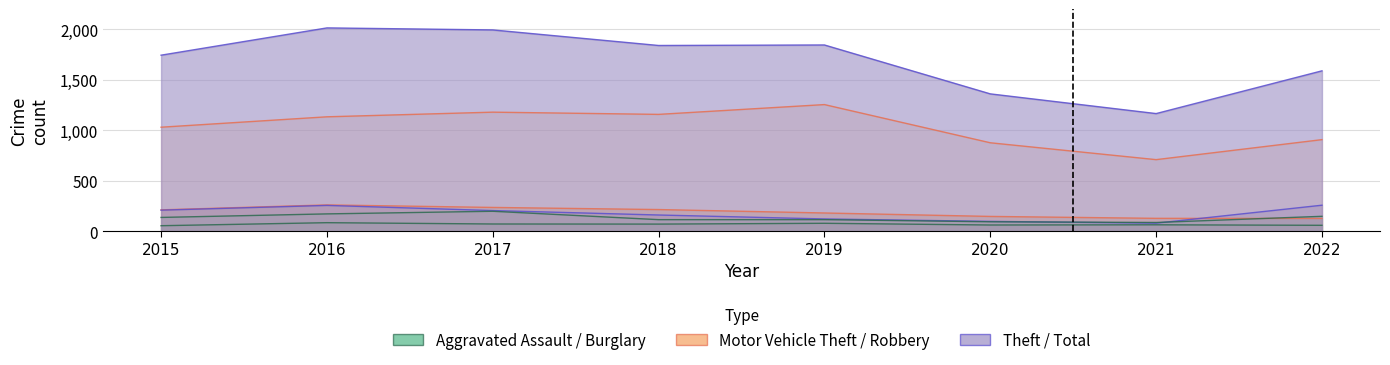

True or false: Burglary has a value of 95 at 2020.

False